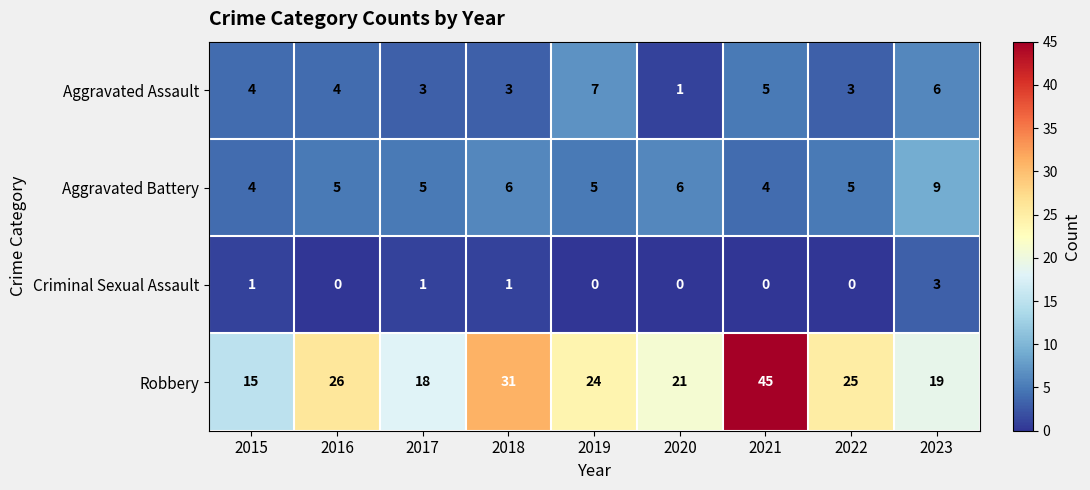

What is the total value across all series at 2019?

36